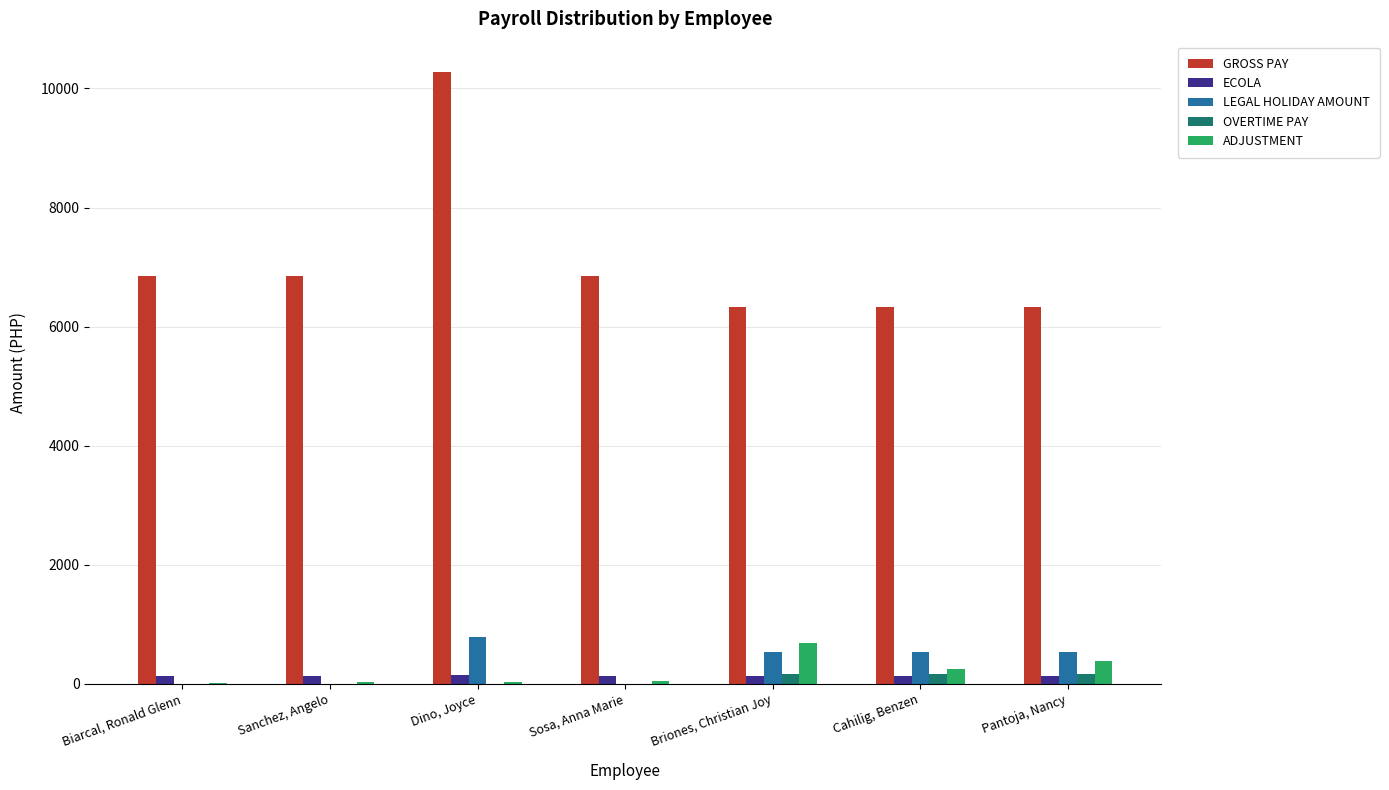

Which category has the highest value in the ADJUSTMENT series?

Briones, Christian Joy